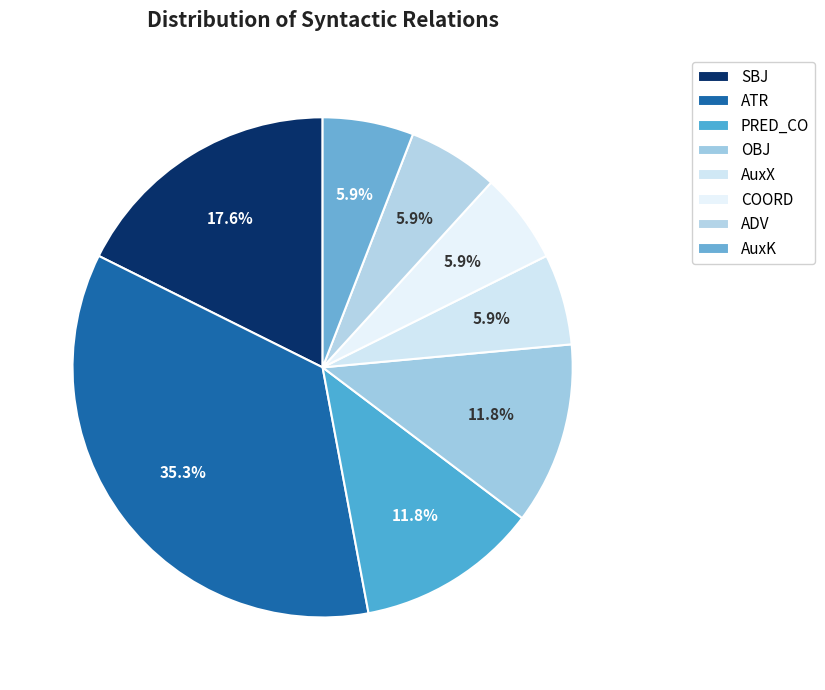

What is the largest slice in the pie chart?

ATR